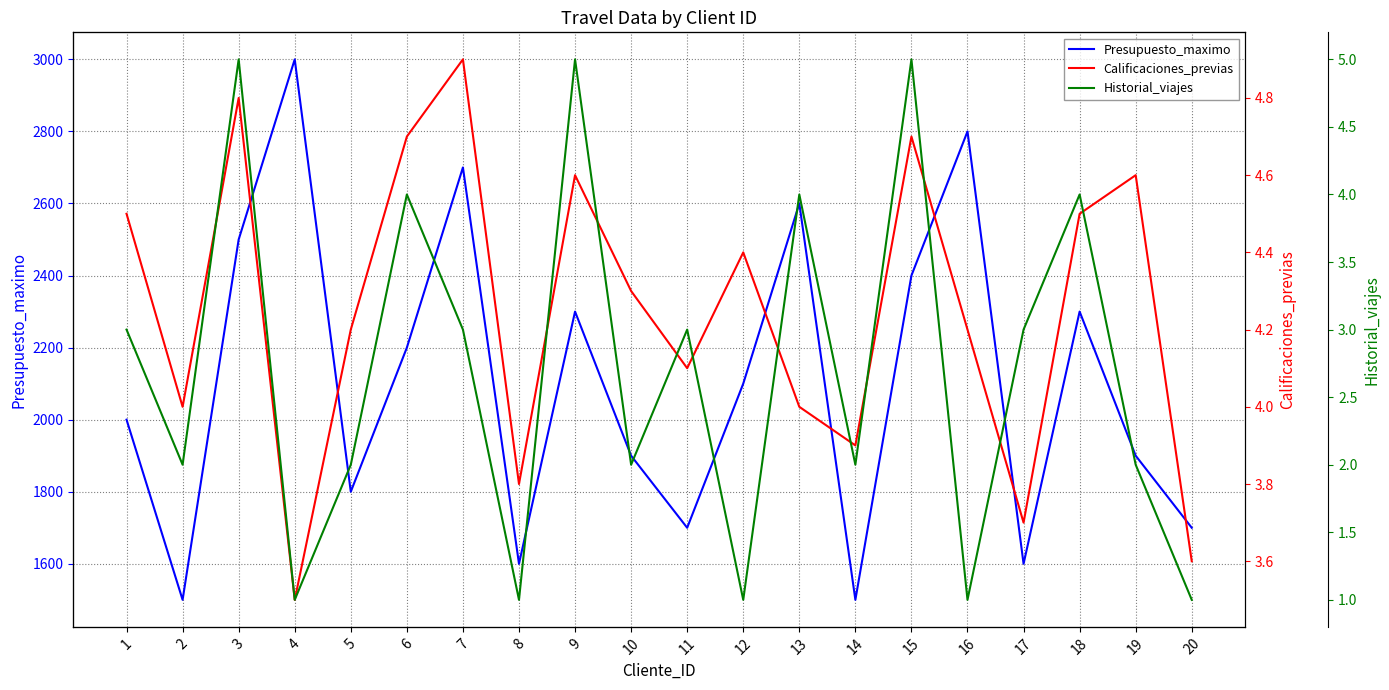

What are all the series names shown in the legend?

Presupuesto_maximo, Calificaciones_previas, Historial_viajes